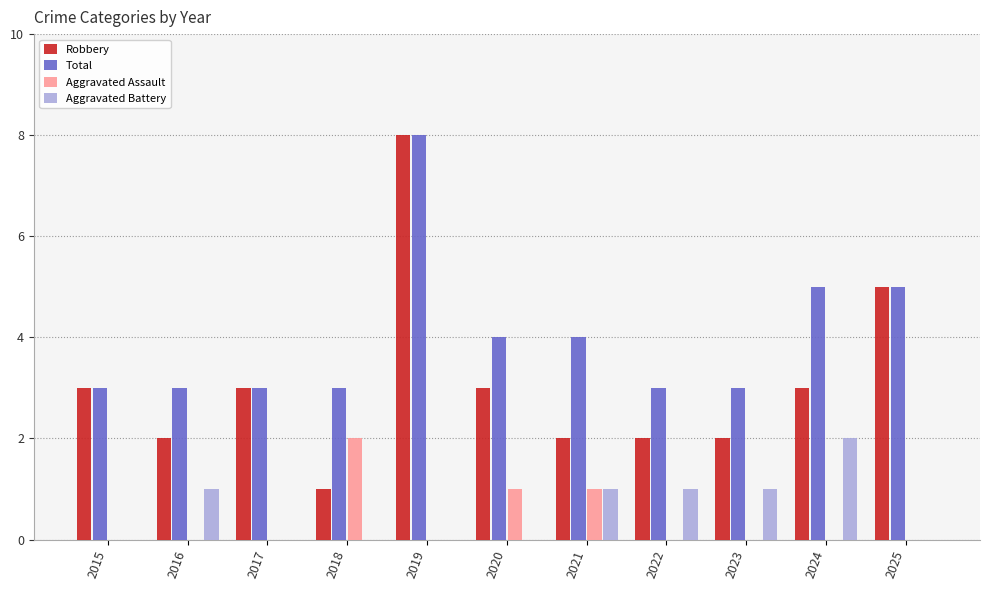

What is the total value across all series at 2021?

8